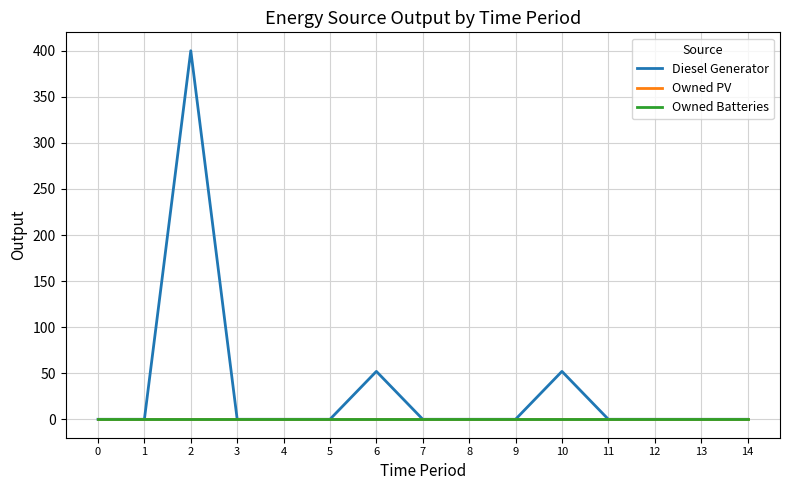

Is this an area chart (filled region under the line)?

No